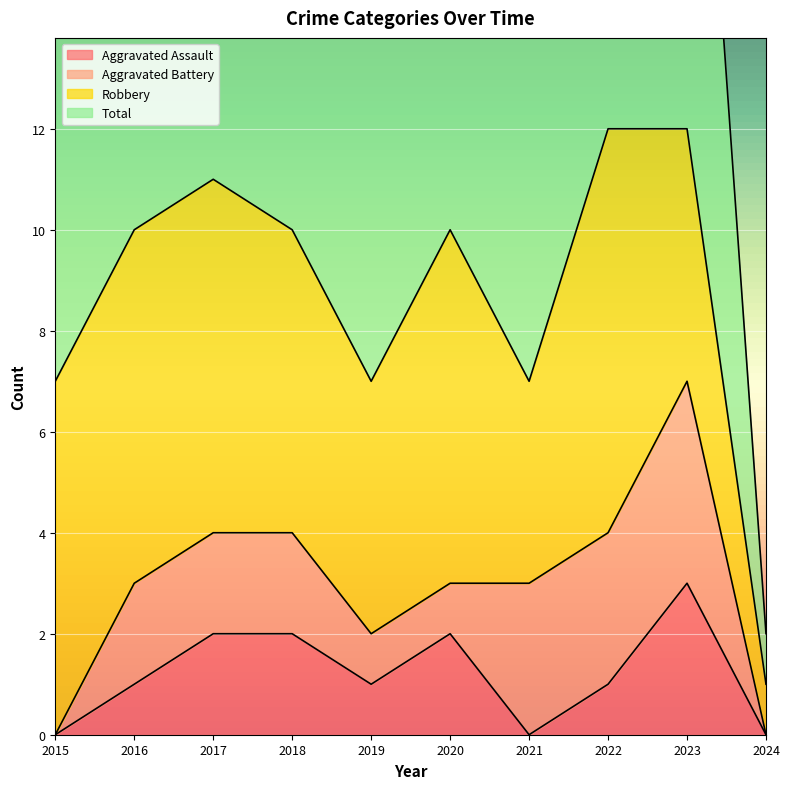

What is the sum of the Aggravated Assault values at 2015 and 2020?

2